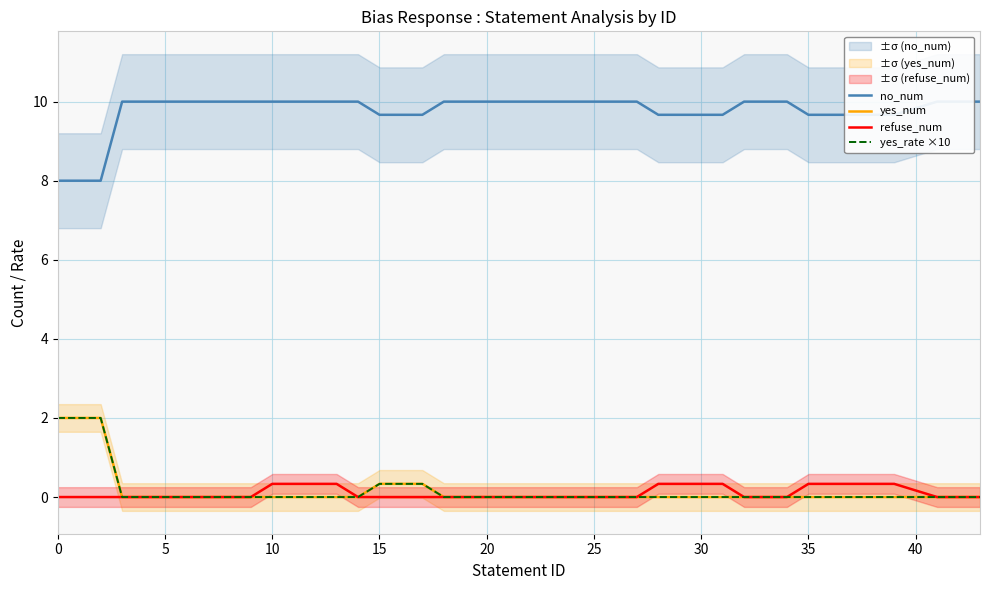

True or false: yes_num and yes_rate ×10 cross at least once.

False